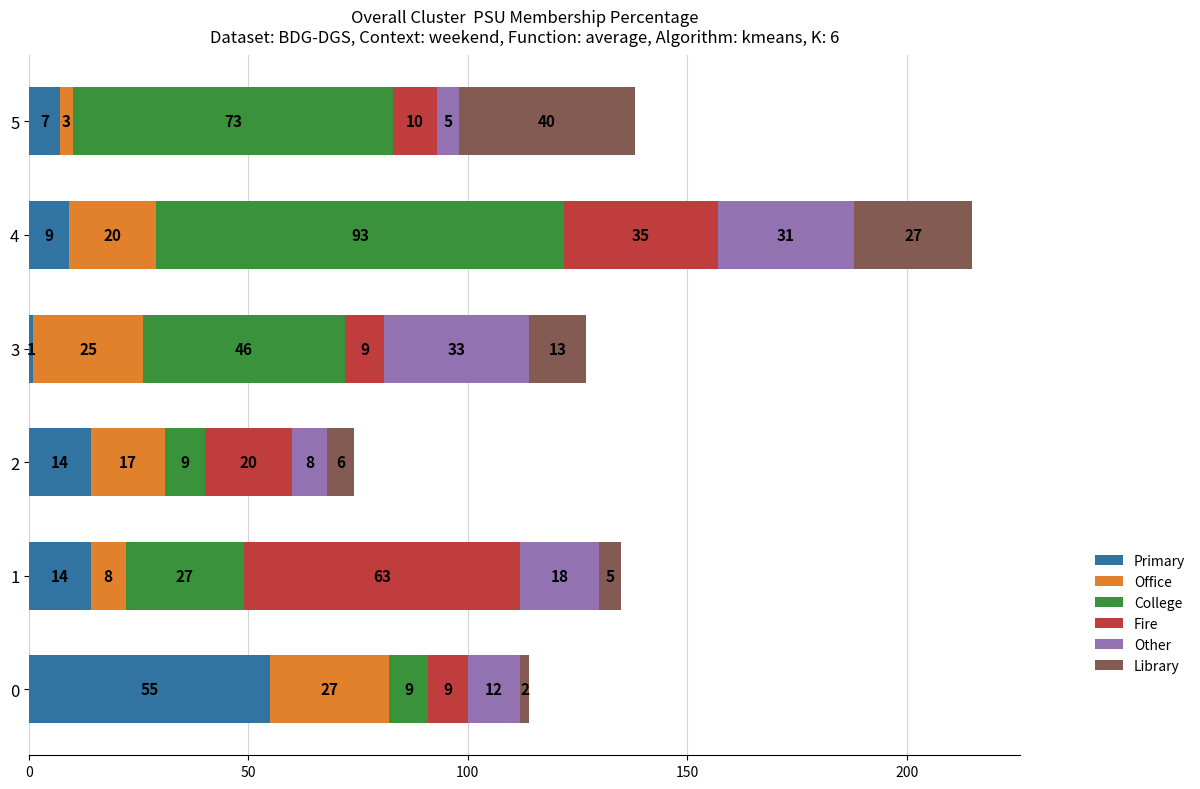

At which category is the sum across all series the highest?

4